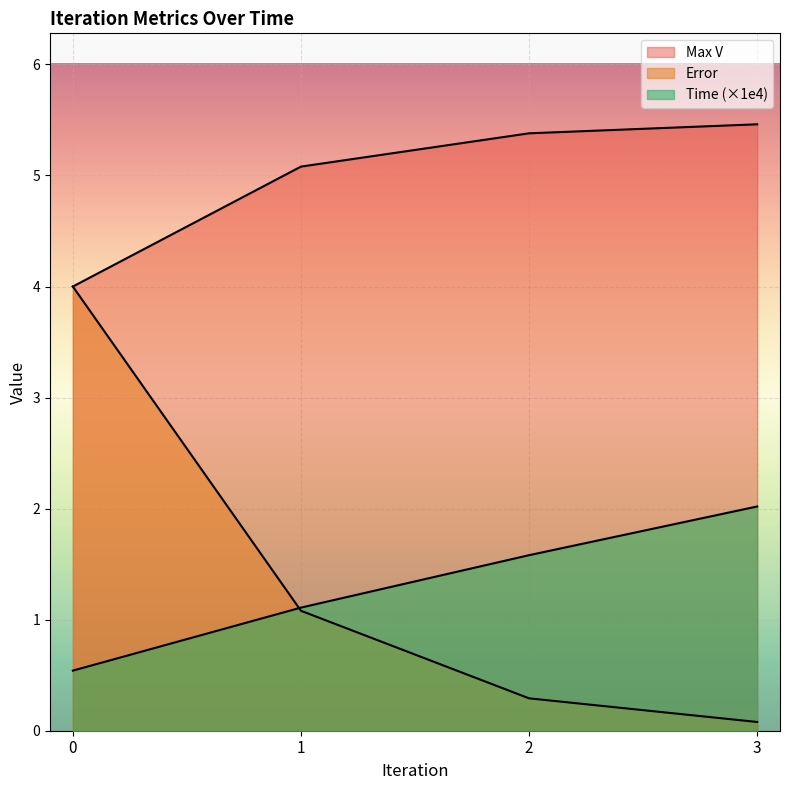

At how many categories does at least one series exceed 1?

4